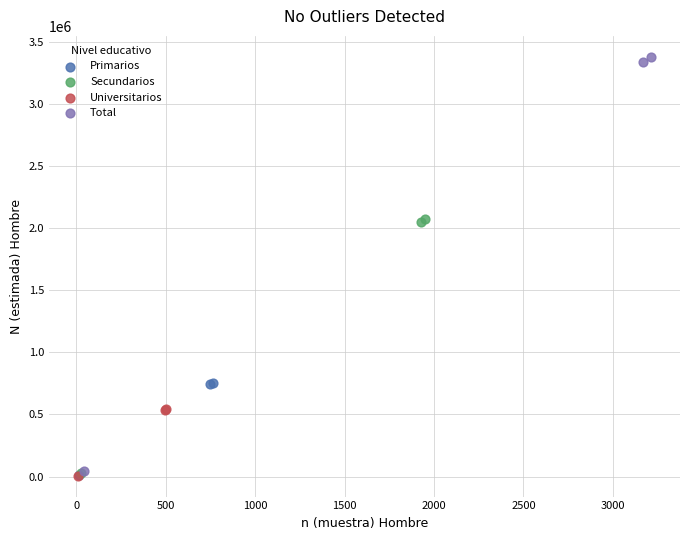

Which series reaches the maximum Y coordinate?

Total